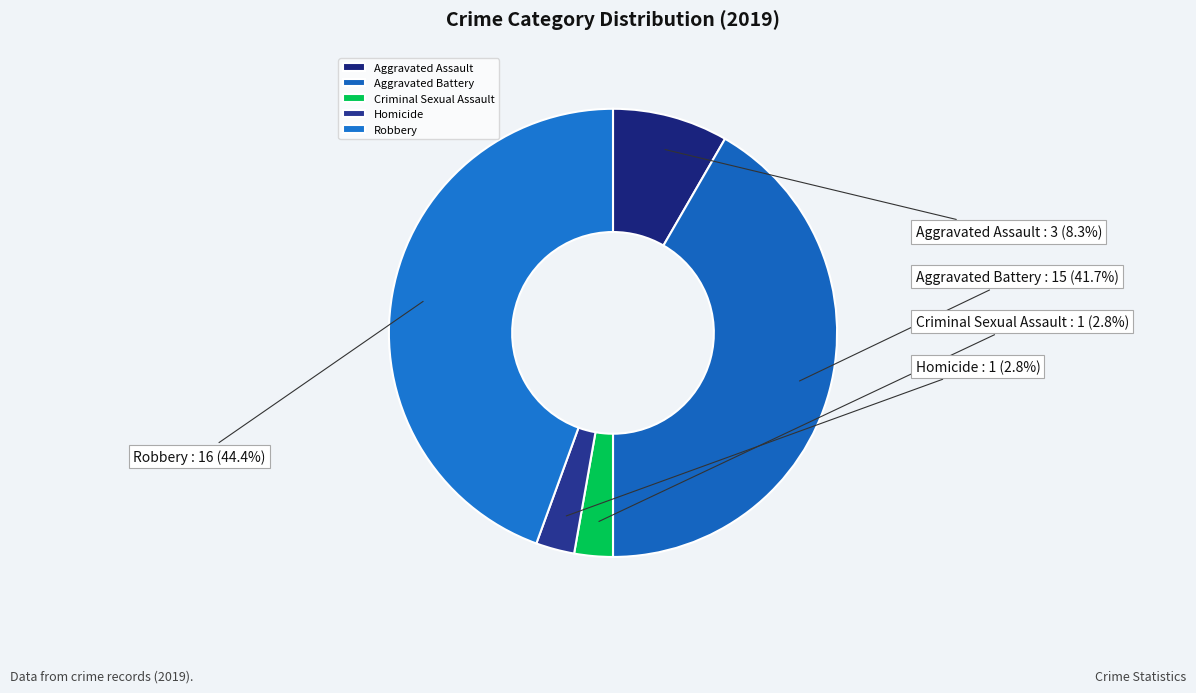

To the nearest percent, what portion does Robbery represent?

44%